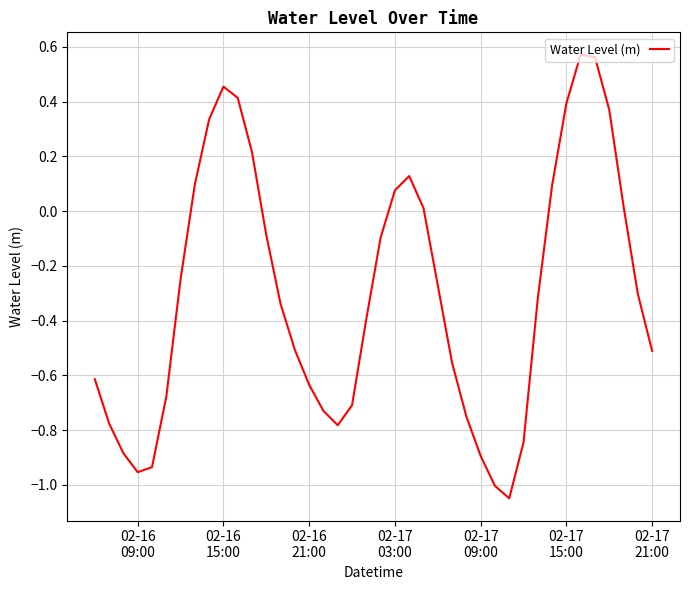

What is the difference between the maximum and minimum values?

1.6